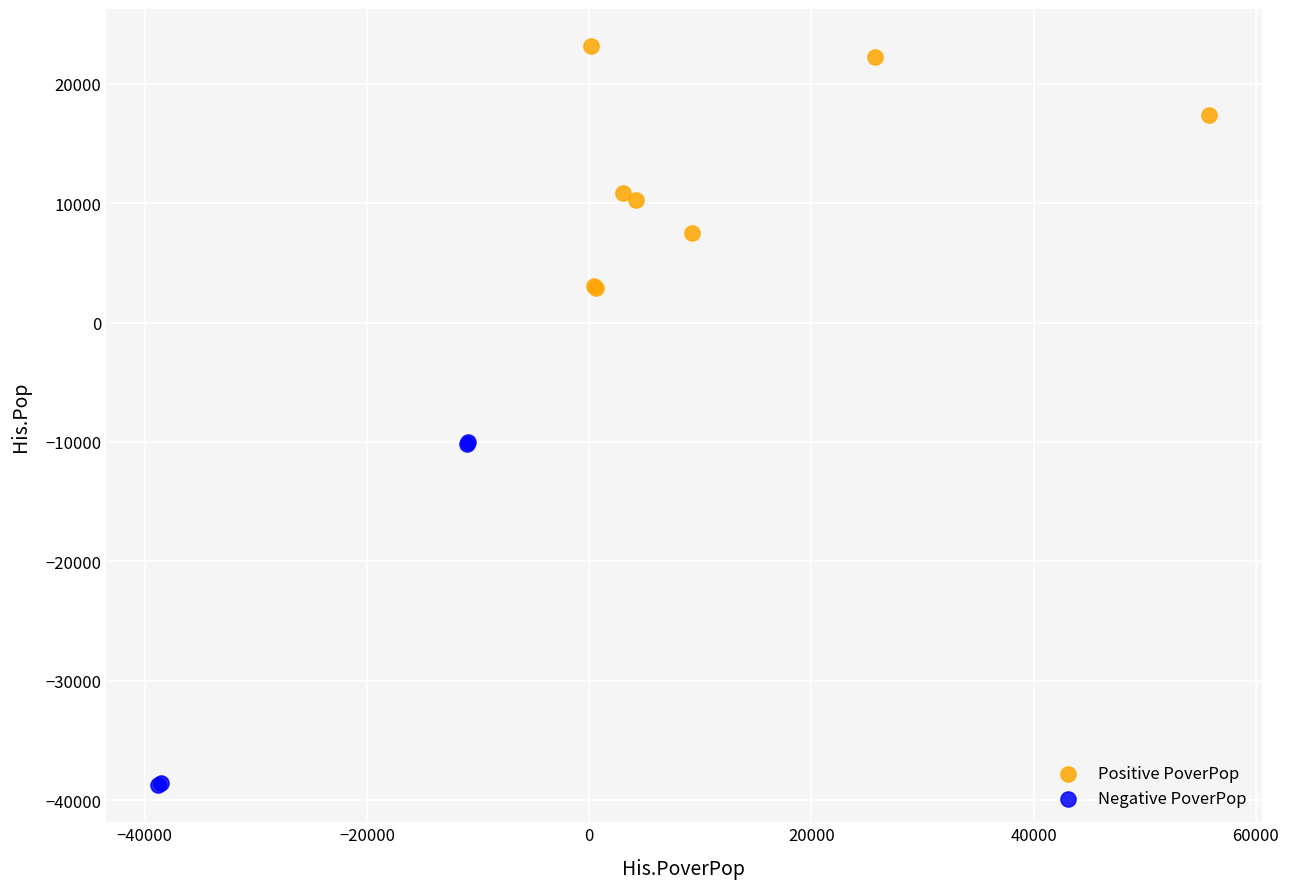

Which series reaches the minimum Y coordinate?

Negative PoverPop